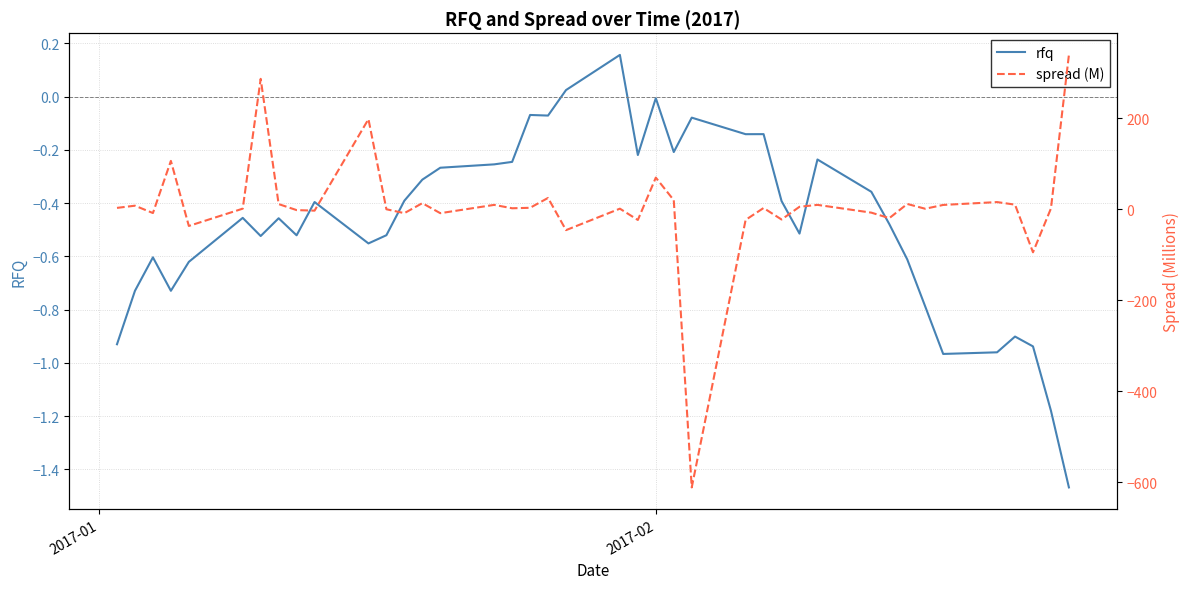

What is the value of the rfq point at the 4th from the left?

-0.7